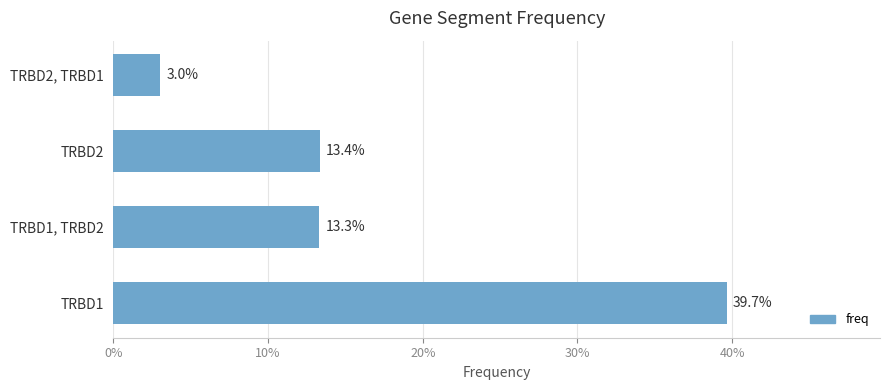

What is the sum of all values?

0.7